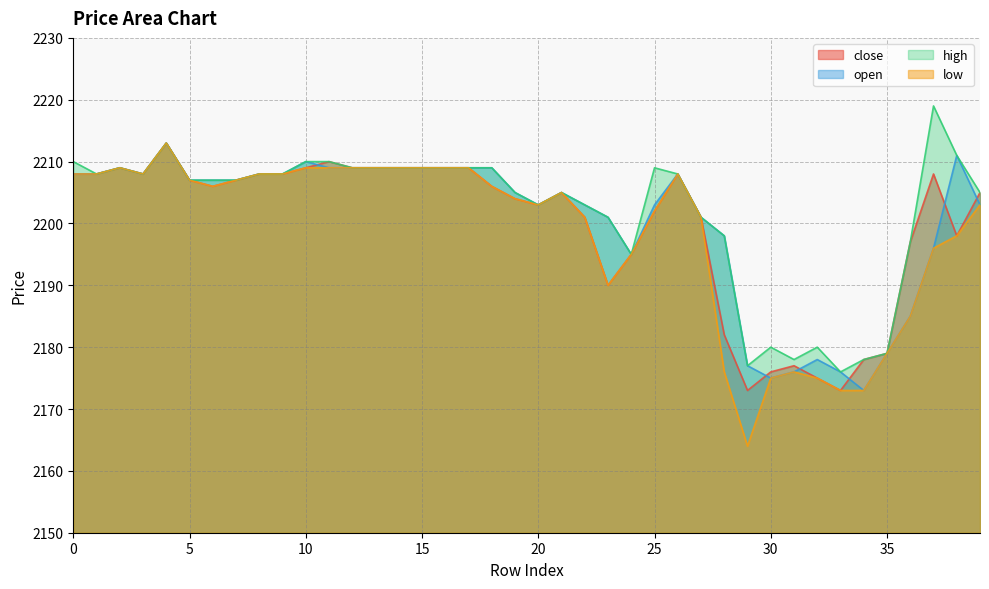

The value of open at 28 is 1296. True or false?

False